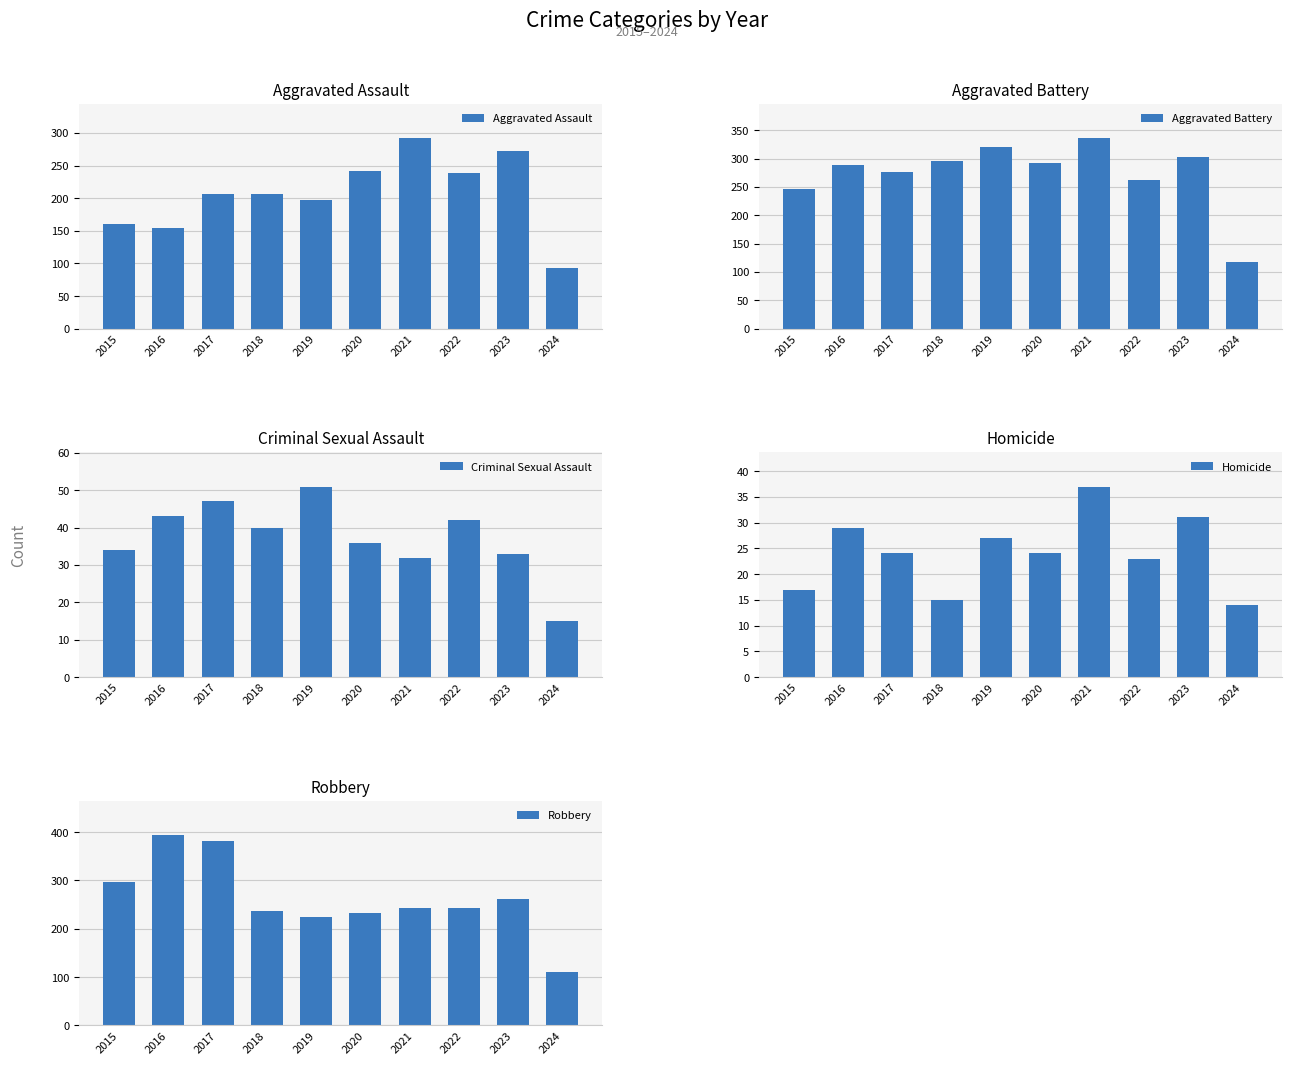

List the labels in order of Aggravated Battery value, smallest first.

2024, 2015, 2022, 2017, 2016, 2020, 2018, 2023, 2019, 2021